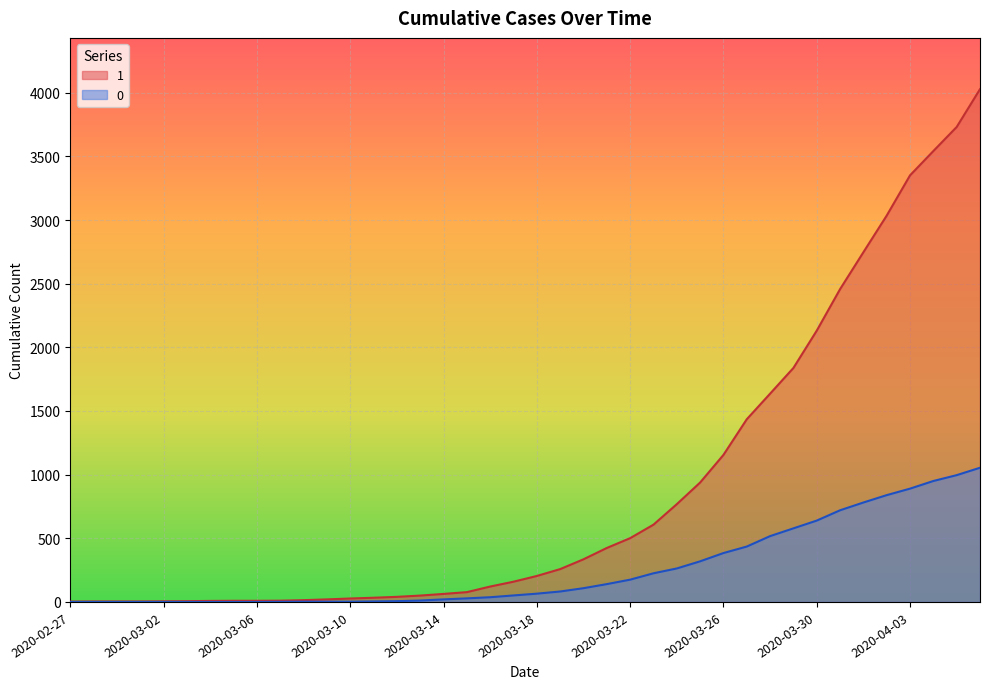

The value of 0 at 2020-03-31 is 720. True or false?

True